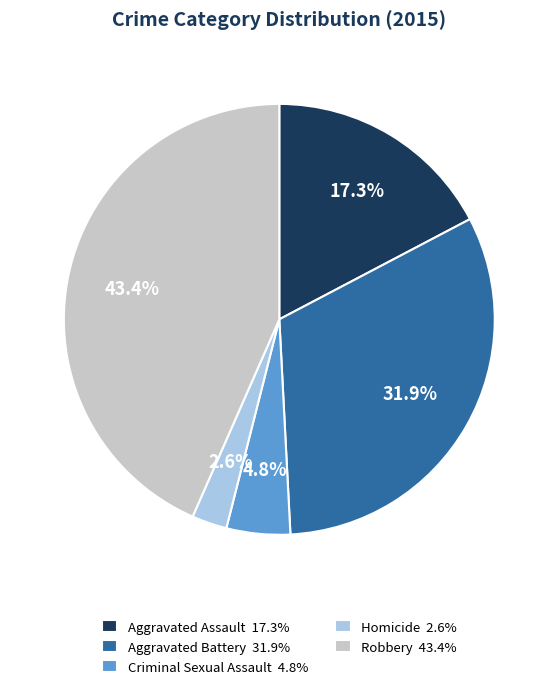

Which category has the biggest portion of the pie?

Robbery